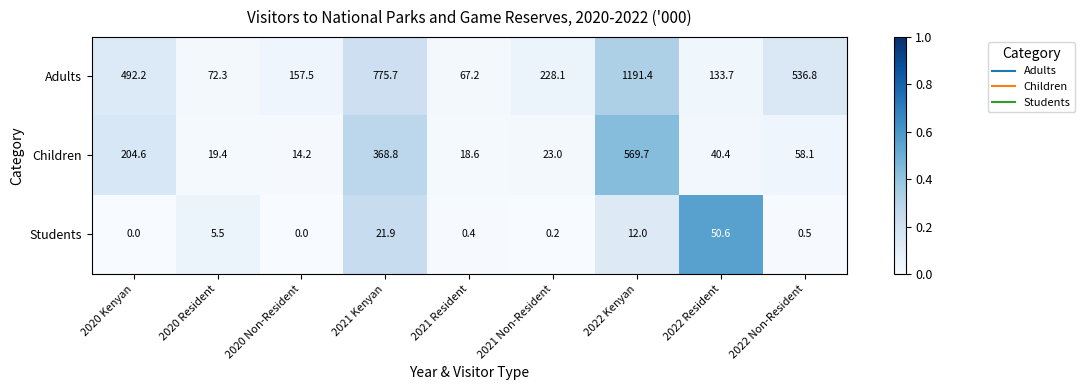

Reading right to left, transcribe all the data shown in this chart.

Adults: 2022 Non-Resident=536.8	2022 Resident=133.7	2022 Kenyan=1191.4	2021 Non-Resident=228.1	2021 Resident=67.2	2021 Kenyan=775.7	2020 Non-Resident=157.5	2020 Resident=72.3	2020 Kenyan=492.2
Children: 2022 Non-Resident=58.1	2022 Resident=40.4	2022 Kenyan=569.7	2021 Non-Resident=23.0	2021 Resident=18.6	2021 Kenyan=368.8	2020 Non-Resident=14.2	2020 Resident=19.4	2020 Kenyan=204.6
Students: 2022 Non-Resident=0.5	2022 Resident=50.6	2022 Kenyan=12.0	2021 Non-Resident=0.2	2021 Resident=0.4	2021 Kenyan=21.9	2020 Non-Resident=0.0	2020 Resident=5.5	2020 Kenyan=0.0